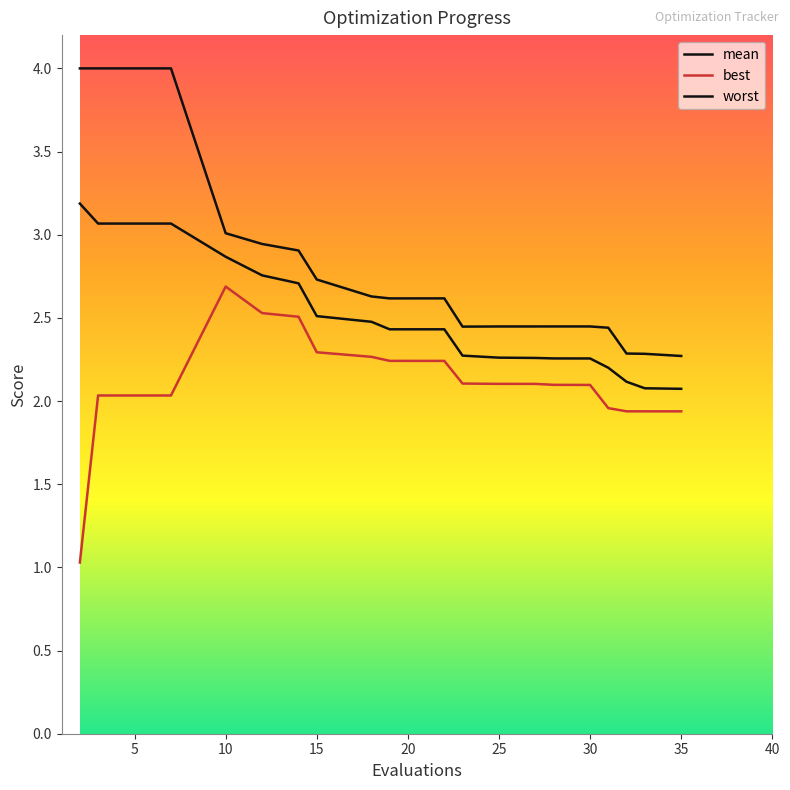

Does the chart have visible grid lines?

No